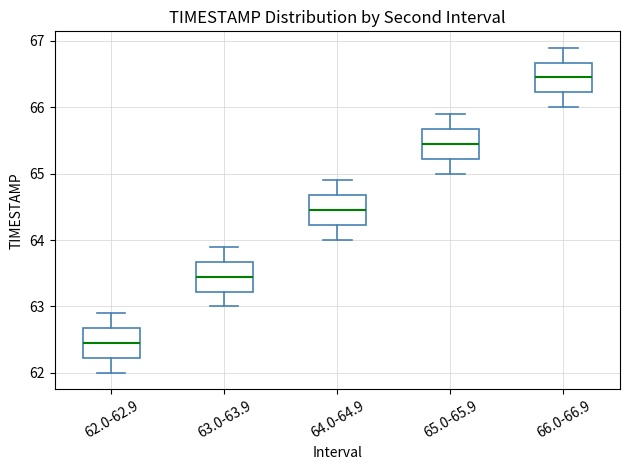

Which box has the highest median line?

66.0-66.9